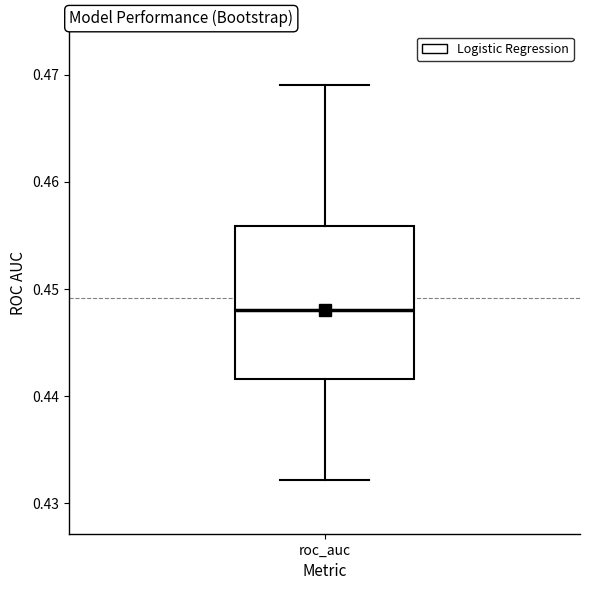

Where does the median line of the box for roc_auc sit on the y-axis? The values are not printed on the chart, so give them approximately, as read against the axis.

0.448